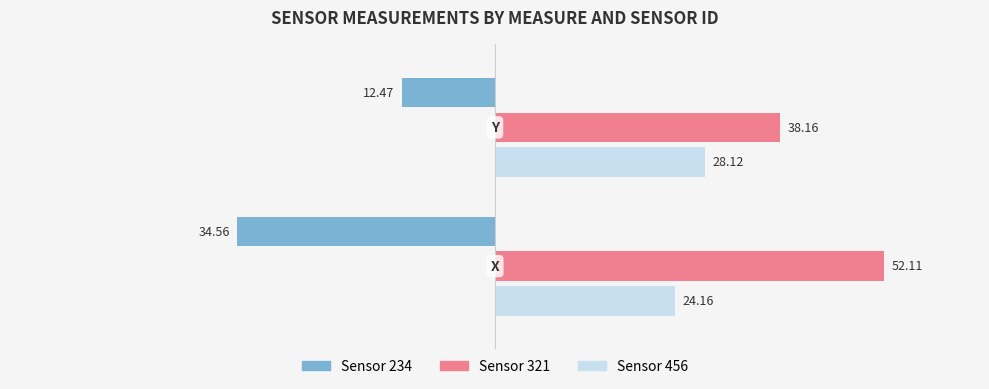

Which series has the largest total across all categories?

Sensor 321